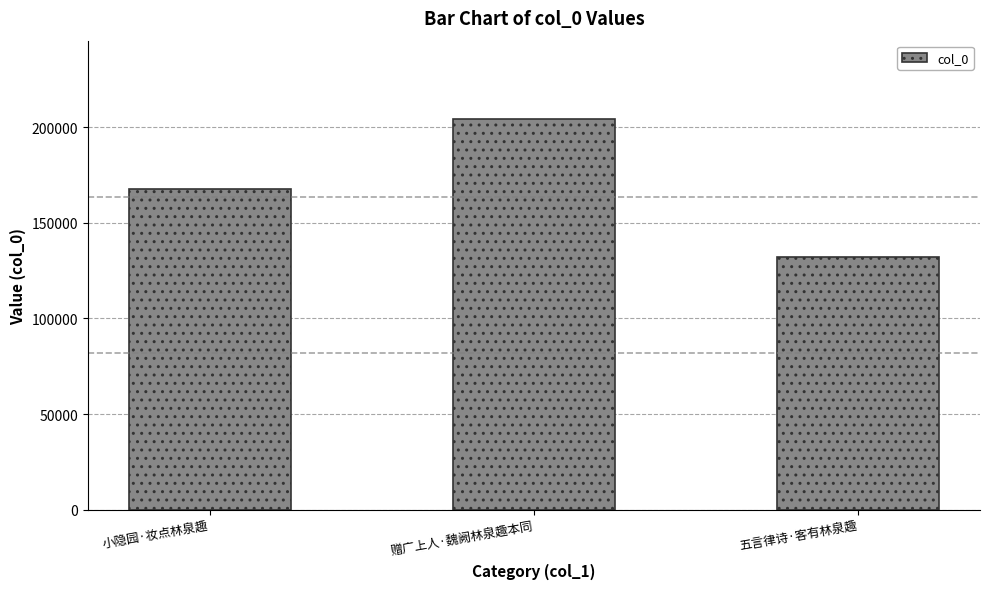

Rank the categories by value from lowest to highest.

五言律诗·客有林泉趣, 小隐园·妆点林泉趣, 赠广上人·魏阙林泉趣本同